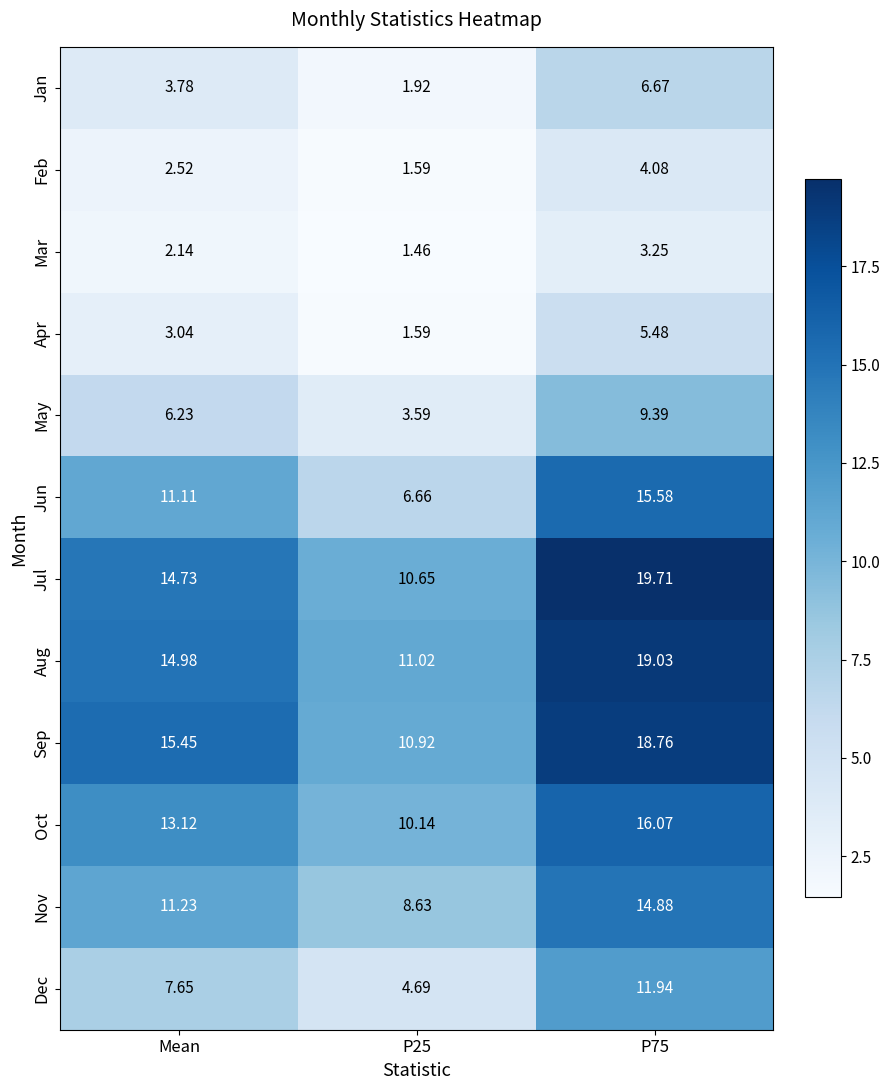

At how many categories does at least one series exceed 4?

3